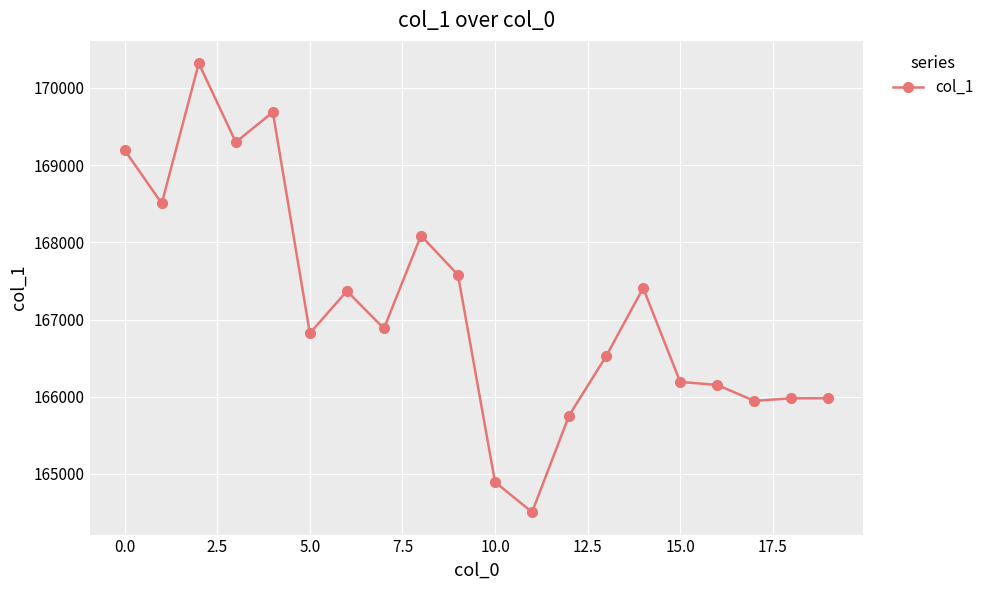

What is the maximum value shown in the chart?

170318.0